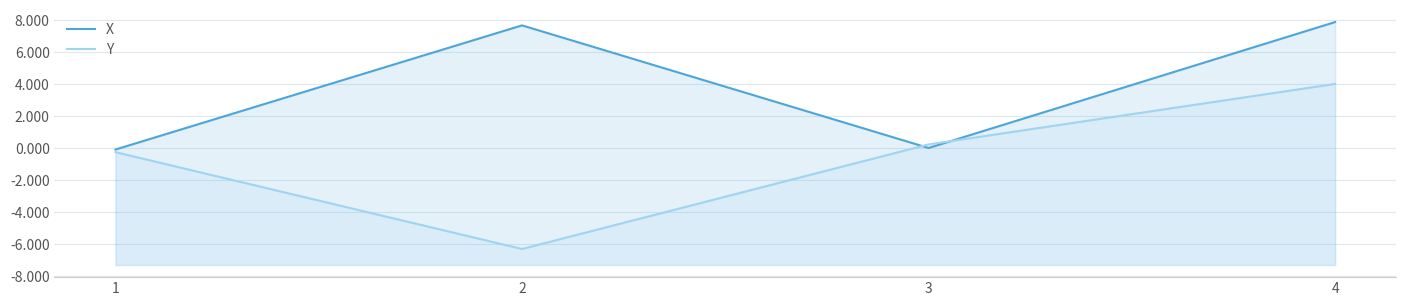

How many times do X and Y cross each other?

2